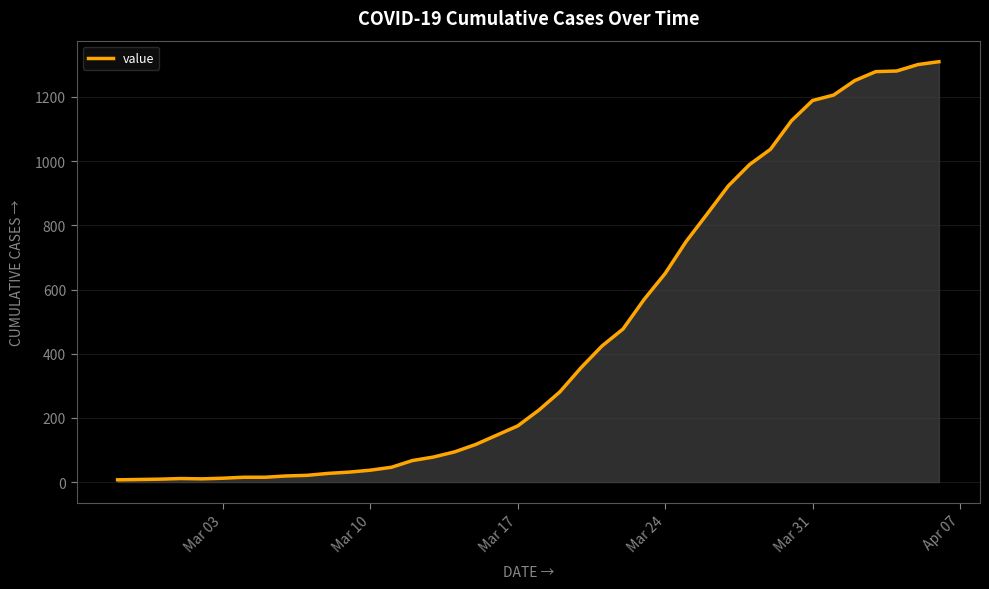

What is the minimum value shown in the chart?

7